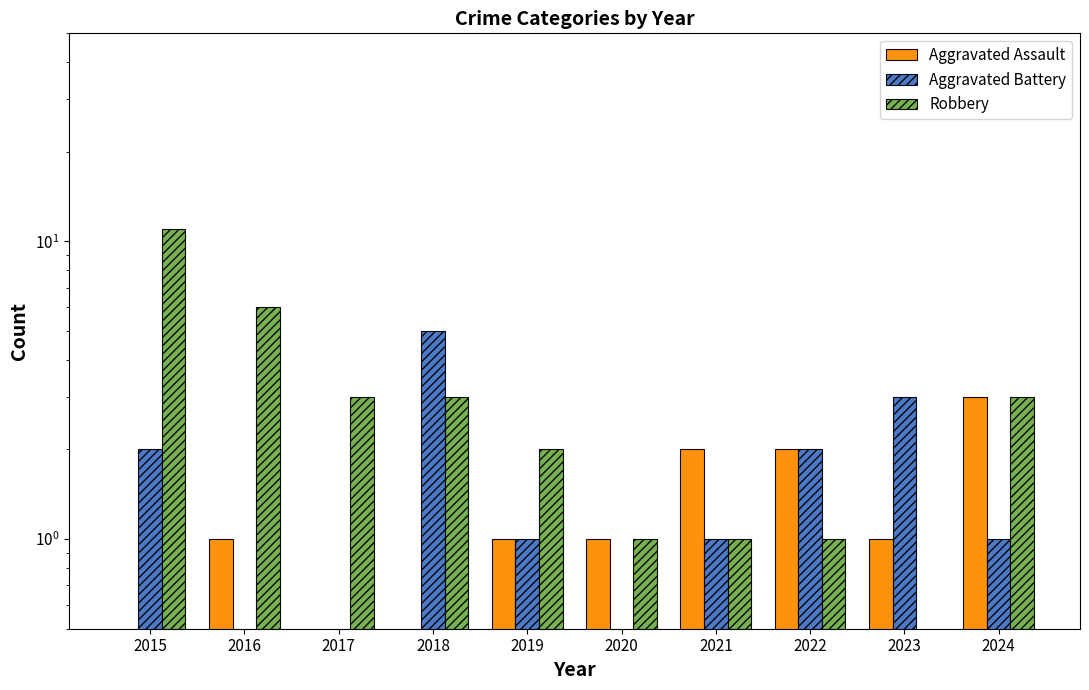

The Aggravated Battery series shows 2.0 at 2015. True or false?

True